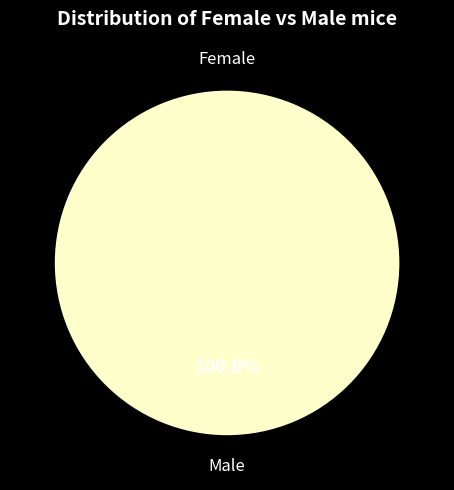

Between 1583774973 and 1598228716, which is larger?

1598228716